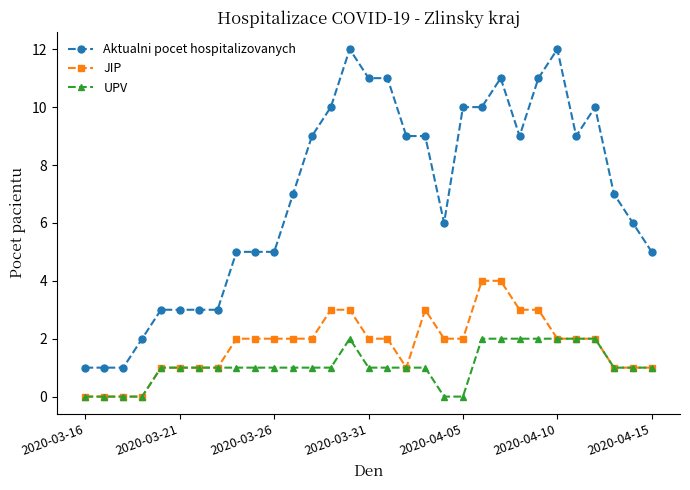

At how many categories does at least one series exceed 8?

15